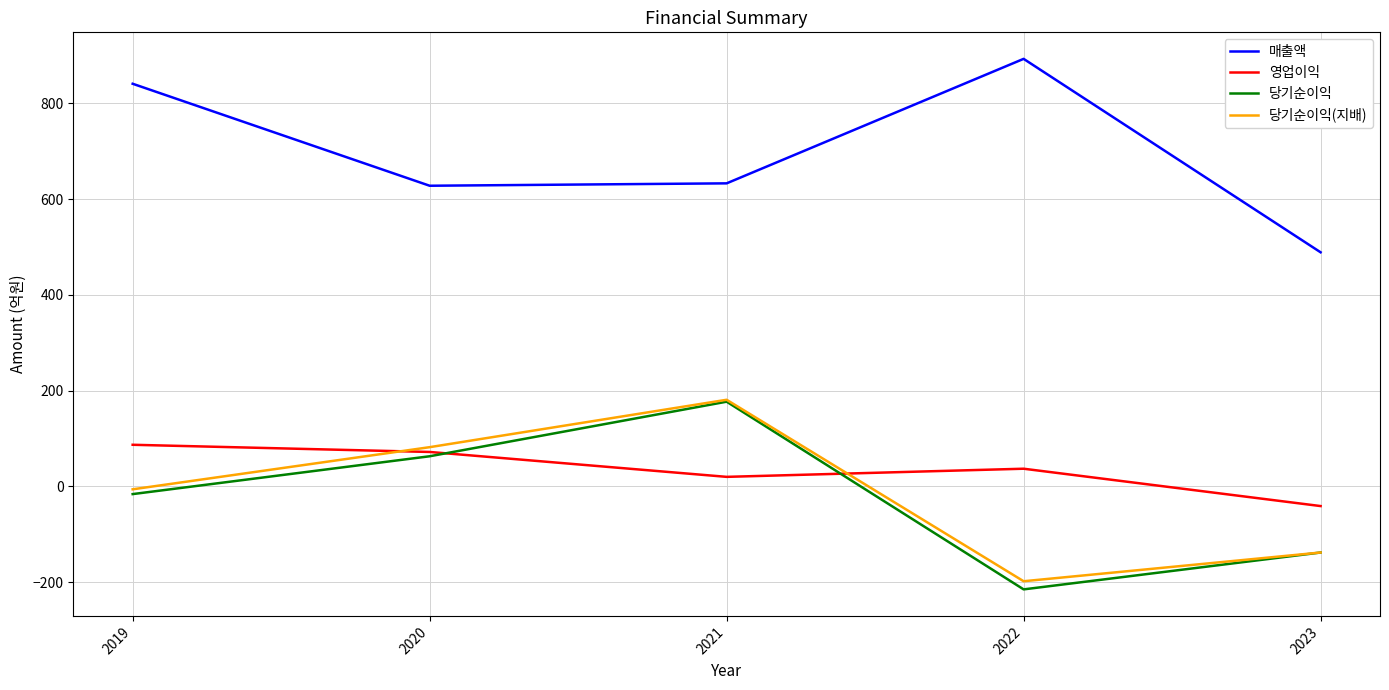

The value of 영업이익 at 2021 is 20. True or false?

True